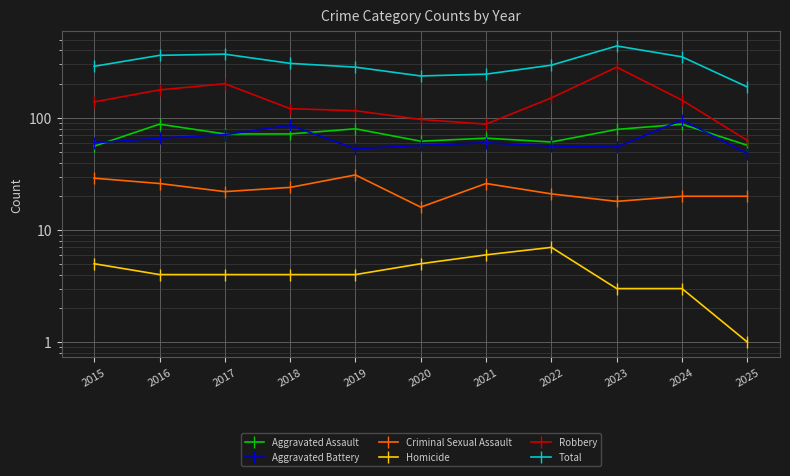

Reading left to right, what are all the values shown in this chart?

Aggravated Assault: 2015=56	2016=88	2017=72	2018=72	2019=80	2020=62	2021=66	2022=61	2023=79	2024=88	2025=57
Aggravated Battery: 2015=60	2016=66	2017=71	2018=86	2019=53	2020=57	2021=60	2022=56	2023=55	2024=96	2025=48
Criminal Sexual Assault: 2015=29	2016=26	2017=22	2018=24	2019=31	2020=16	2021=26	2022=21	2023=18	2024=20	2025=20
Homicide: 2015=5	2016=4	2017=4	2018=4	2019=4	2020=5	2021=6	2022=7	2023=3	2024=3	2025=1
Robbery: 2015=139	2016=178	2017=202	2018=121	2019=116	2020=97	2021=88	2022=151	2023=284	2024=144	2025=63
Total: 2015=289	2016=362	2017=371	2018=307	2019=284	2020=237	2021=246	2022=296	2023=439	2024=351	2025=189